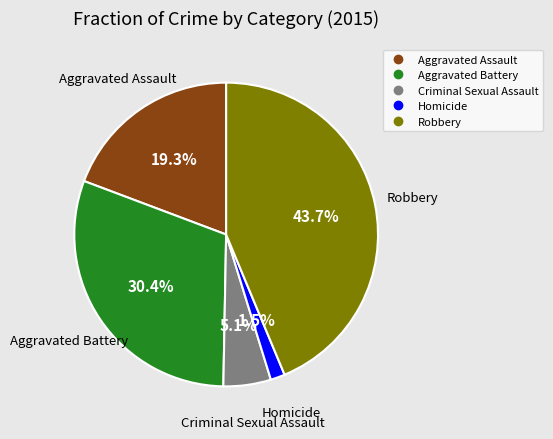

Rank the categories by value from lowest to highest.

Homicide, Criminal Sexual Assault, Aggravated Assault, Aggravated Battery, Robbery